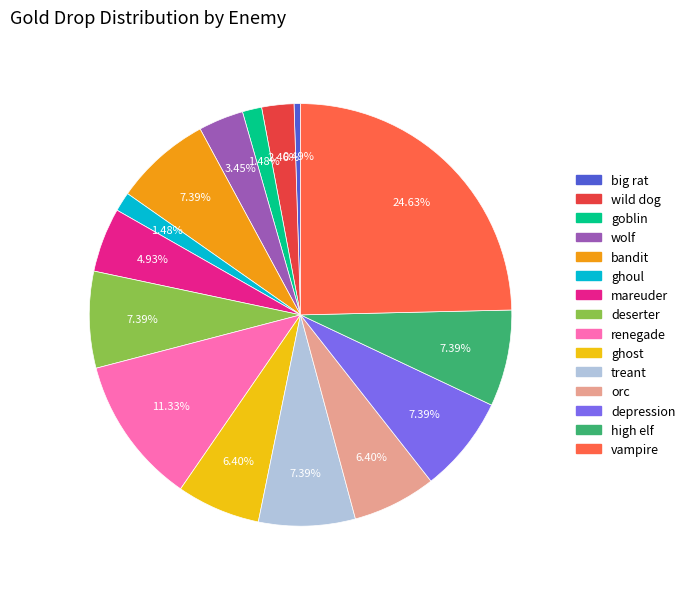

What percentage is the depression slice, to the nearest percent?

7%